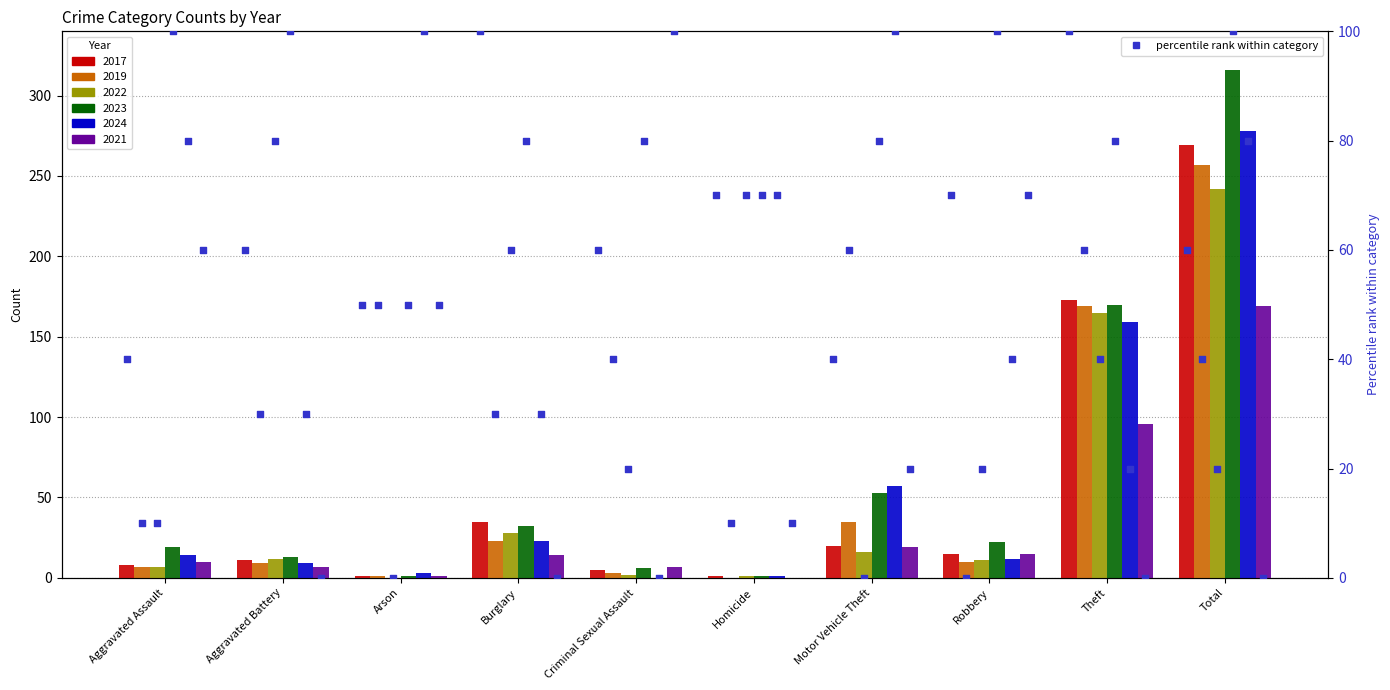

Between Motor Vehicle Theft and Aggravated Assault, which is larger?

Motor Vehicle Theft